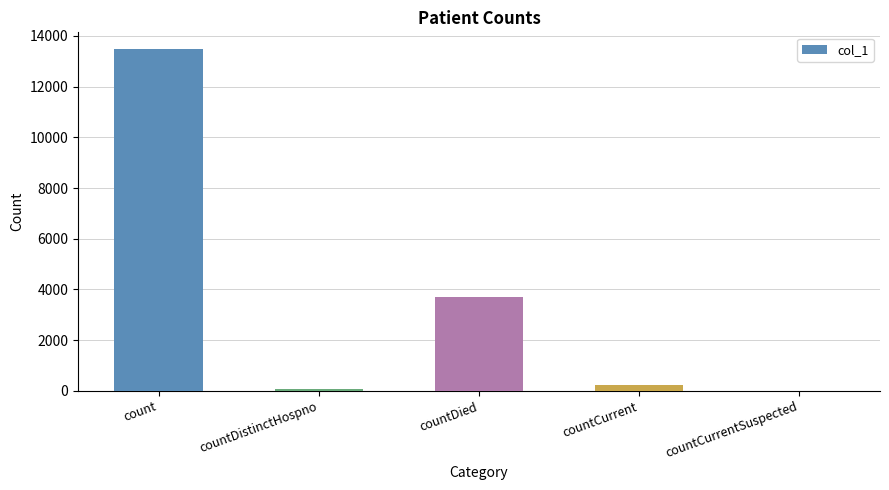

True or false: the data shows 4780 at count.

False